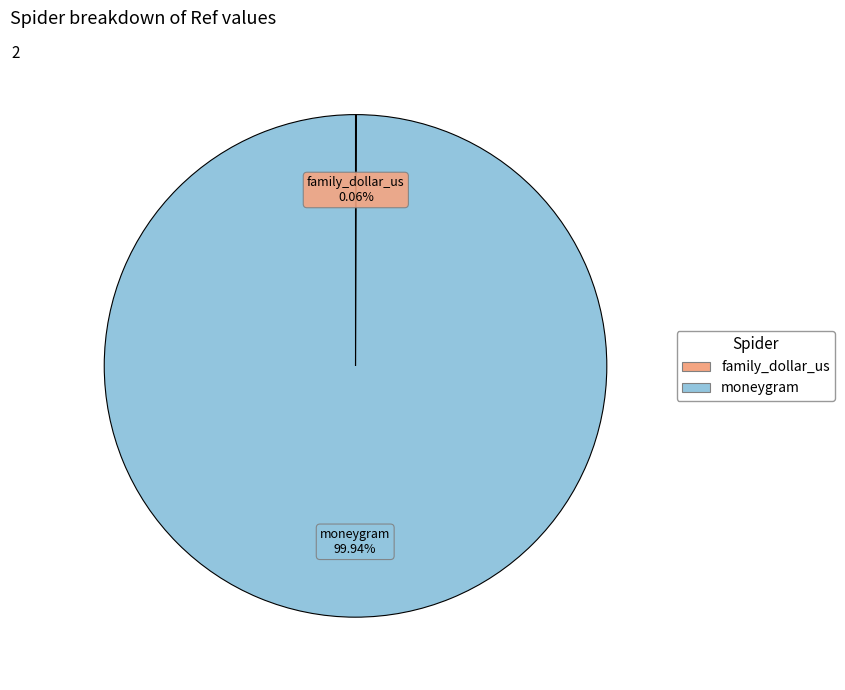

Which category has the biggest portion of the pie?

moneygram